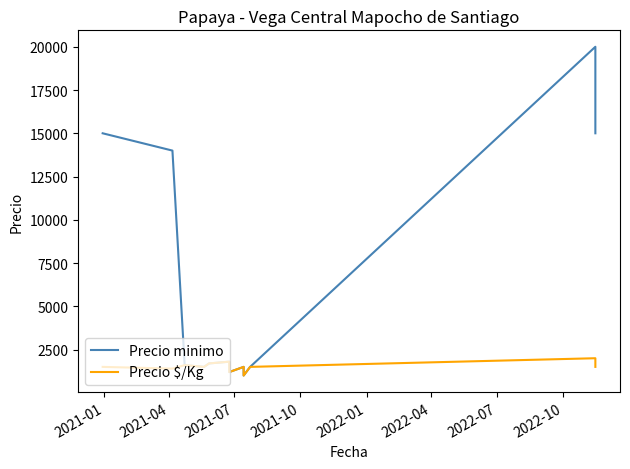

At which label is Precio $/Kg closest to 1500?

2021-01